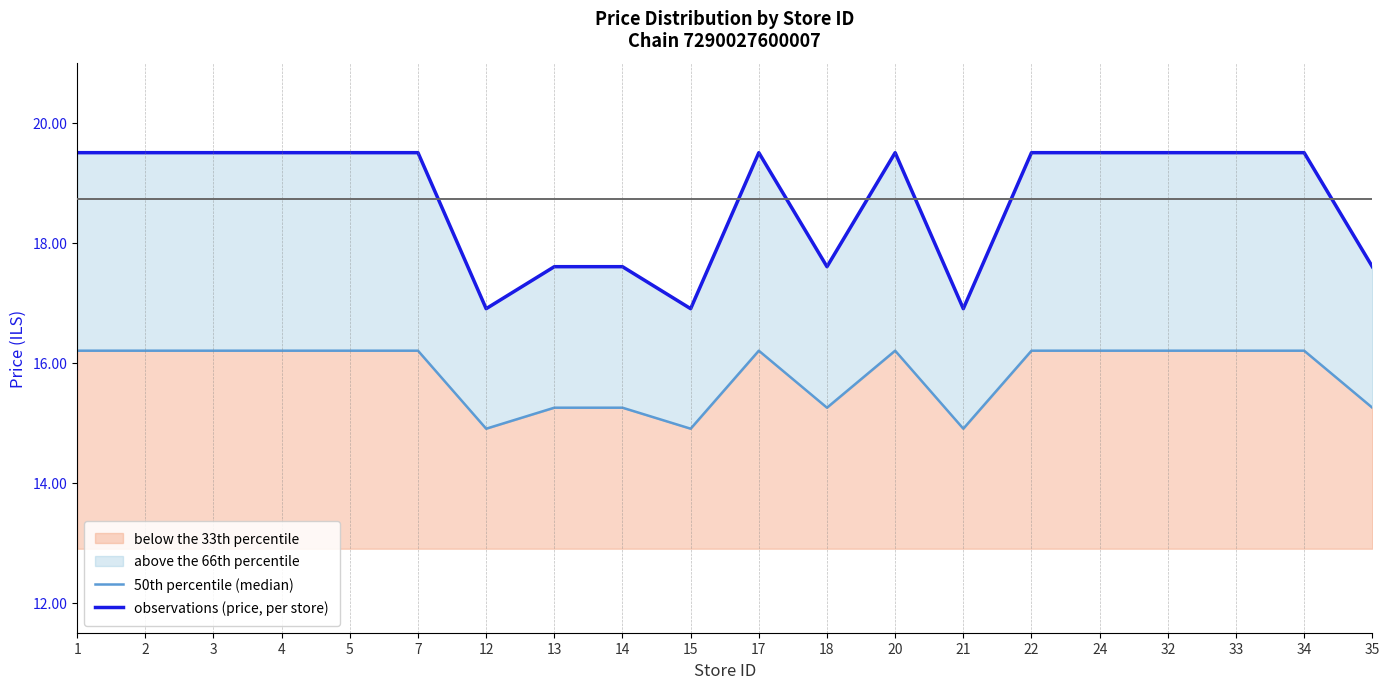

How many lines are shown in the chart?

2